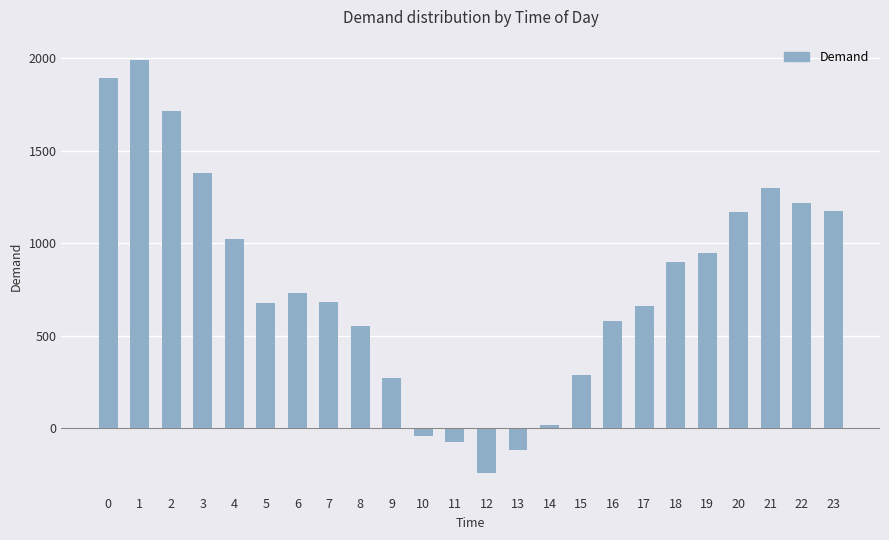

The chart shows a value of -241 at 12. True or false?

True